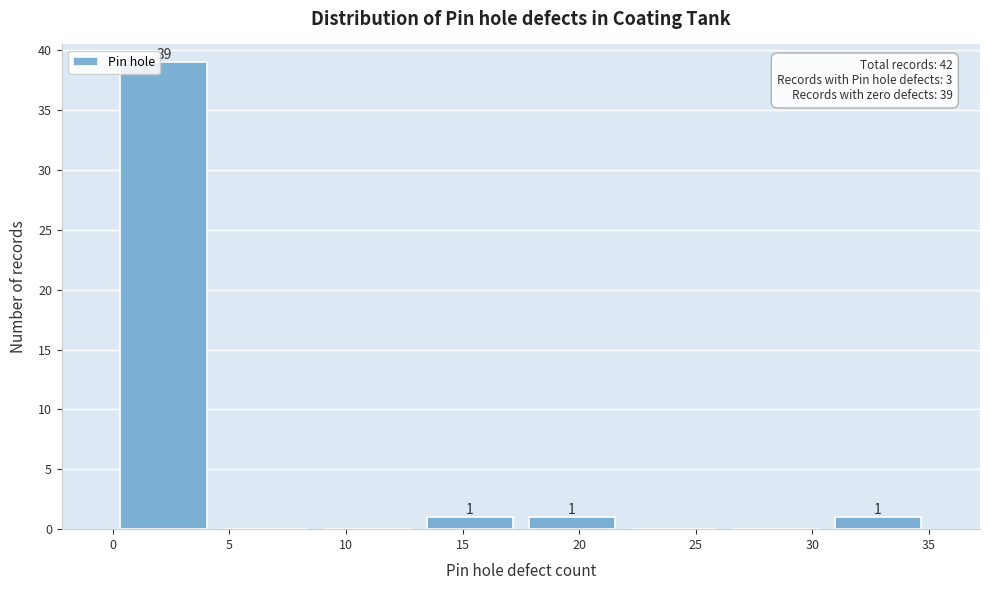

Over which range of the x-axis is the bar tallest?

0.0 to 4.5